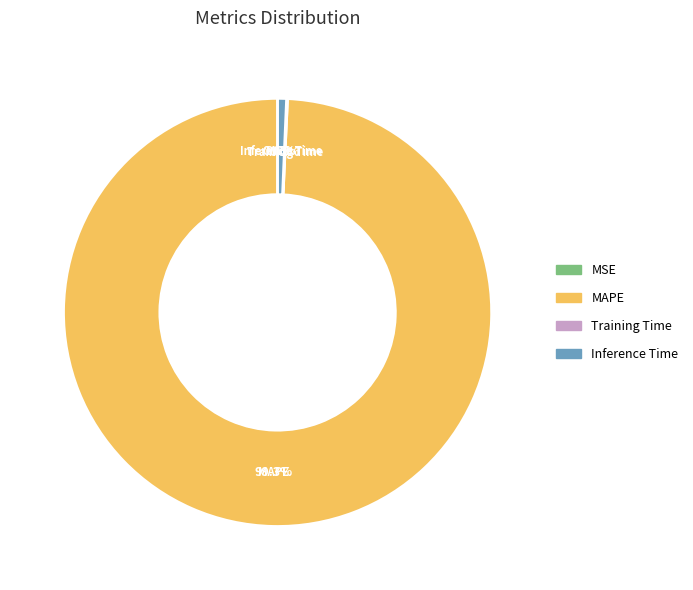

True or false: MAPE accounts for 89% of the total.

False